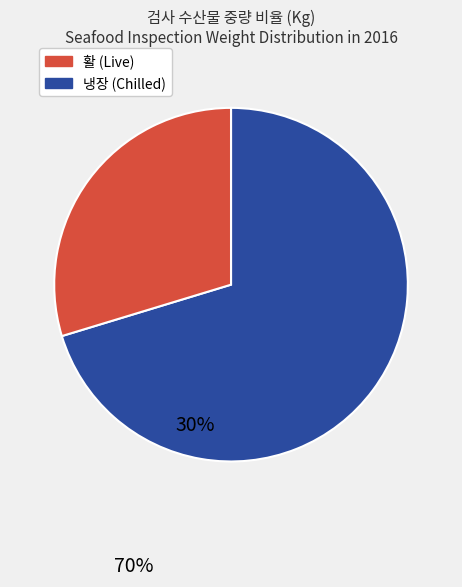

Is there a majority slice in this chart?

Yes